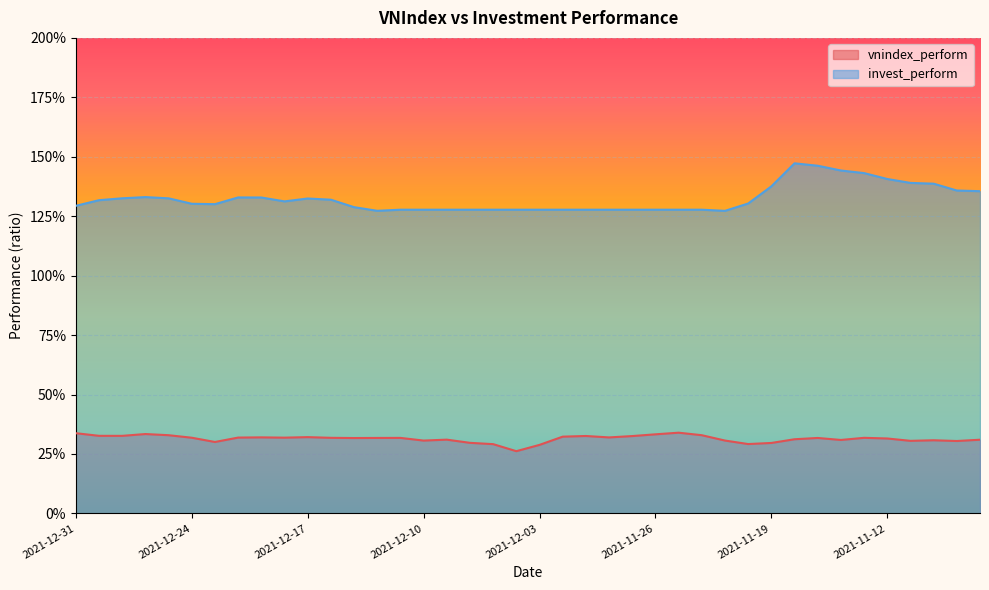

What is the sum of all vnindex_perform values?

12.6